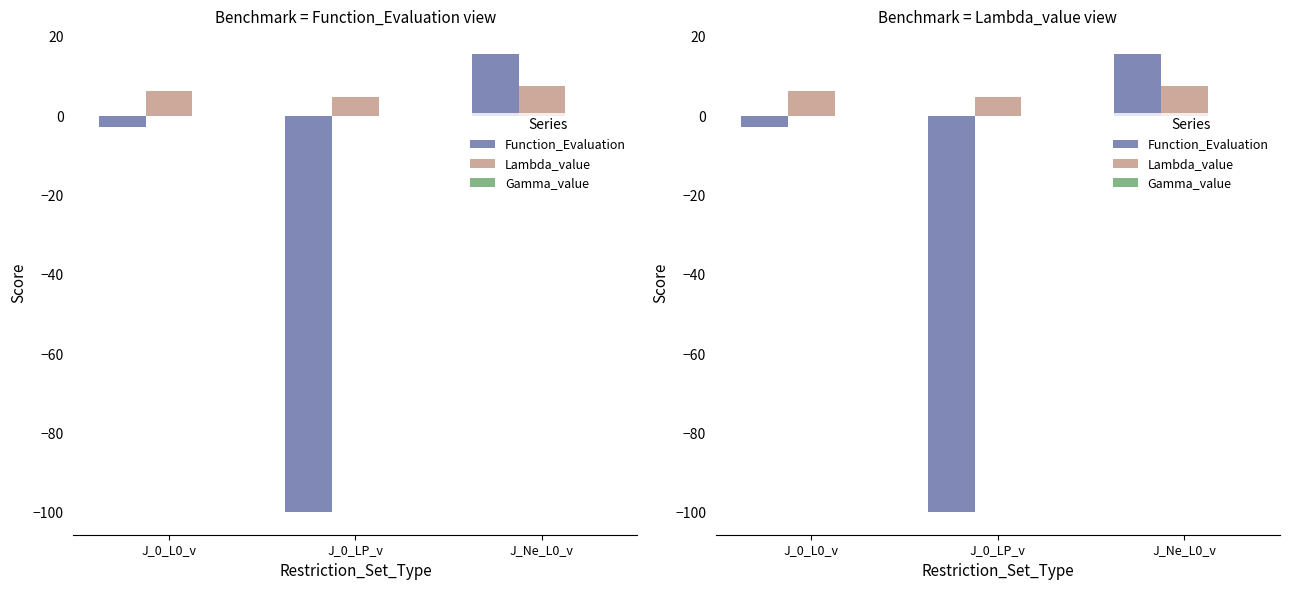

Between J_0_LP_v and J_Ne_L0_v, which series saw the biggest shift?

Function_Evaluation